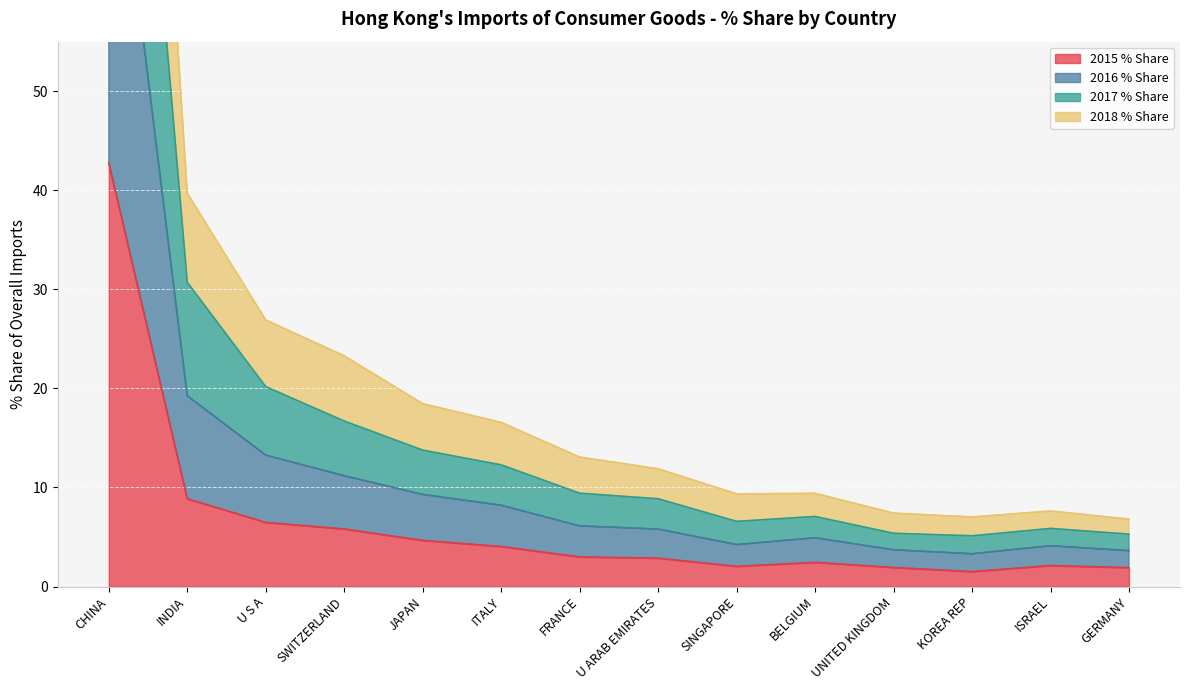

Where is 2015 % Share nearest to the value 22?

INDIA